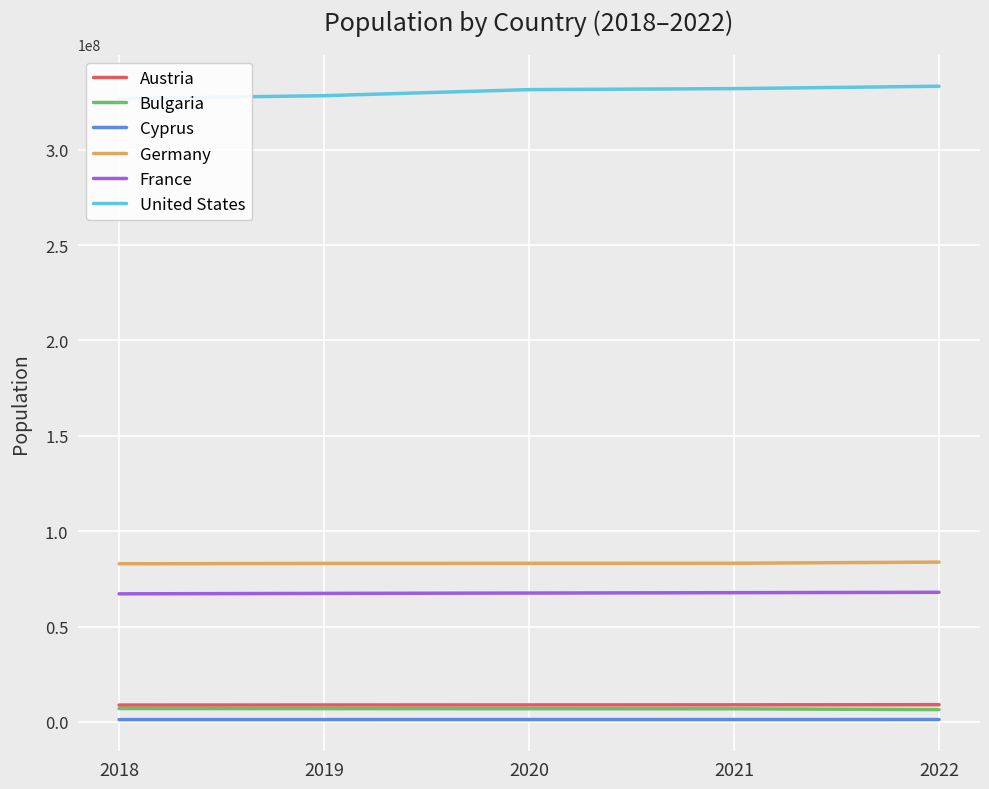

Is the value of Germany at 2020 greater than the value of United States at 2021?

No